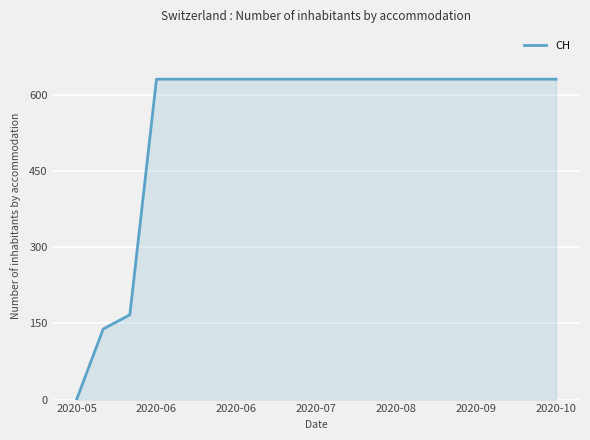

What is the difference between the maximum and minimum values?

631